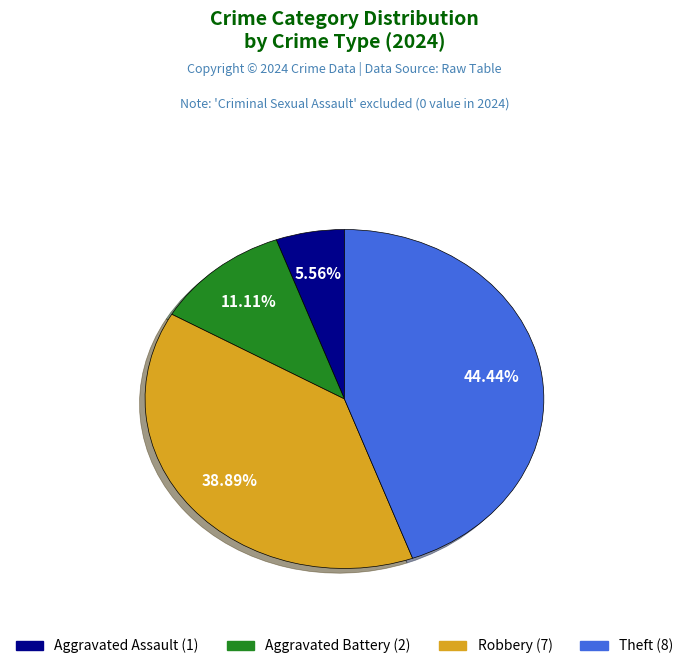

Rank the categories by value from lowest to highest.

Aggravated Assault, Aggravated Battery, Robbery, Theft